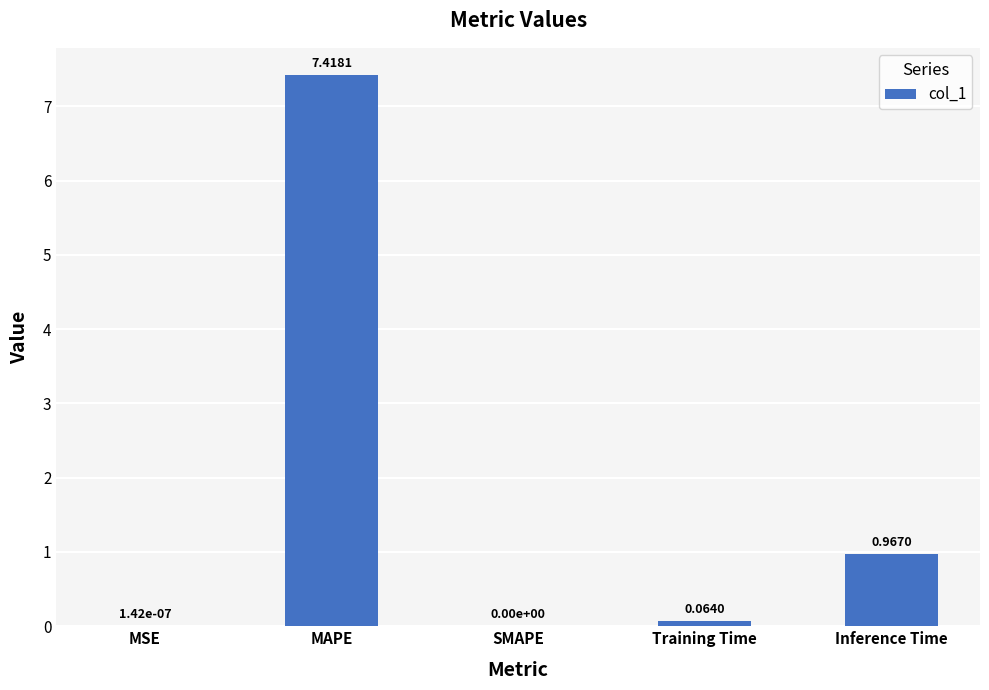

What is the sum of the values at MAPE and MSE?

7.4